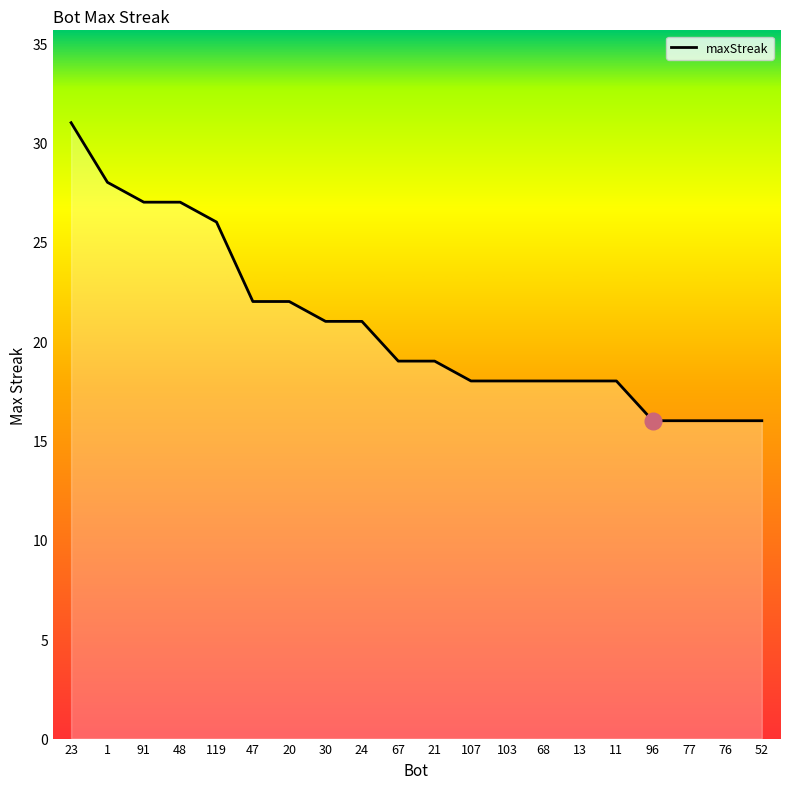

Reading right to left, list all the values displayed in this chart.

16	16	16	16	18	18	18	18	18	19	19	21	21	22	22	26	27	27	28	31